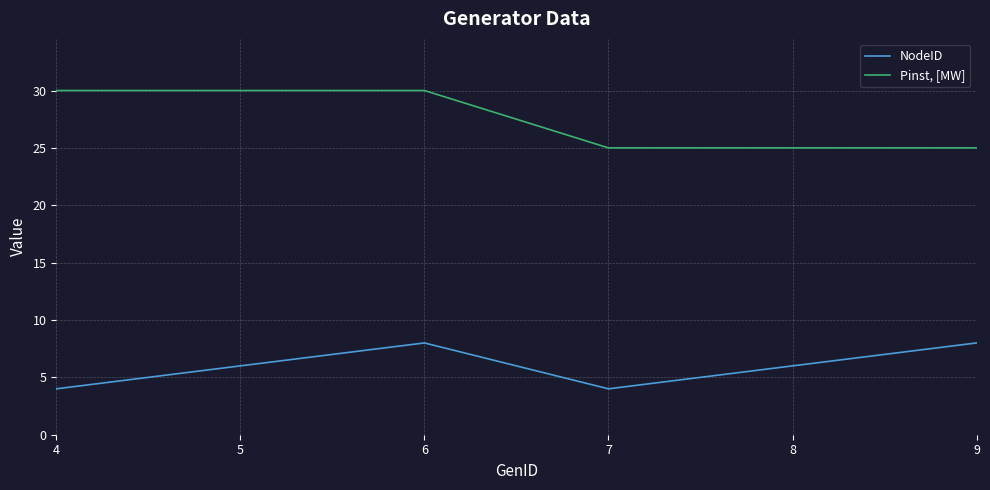

Rank the series by their maximum value, from highest to lowest.

Pinst, [MW], NodeID